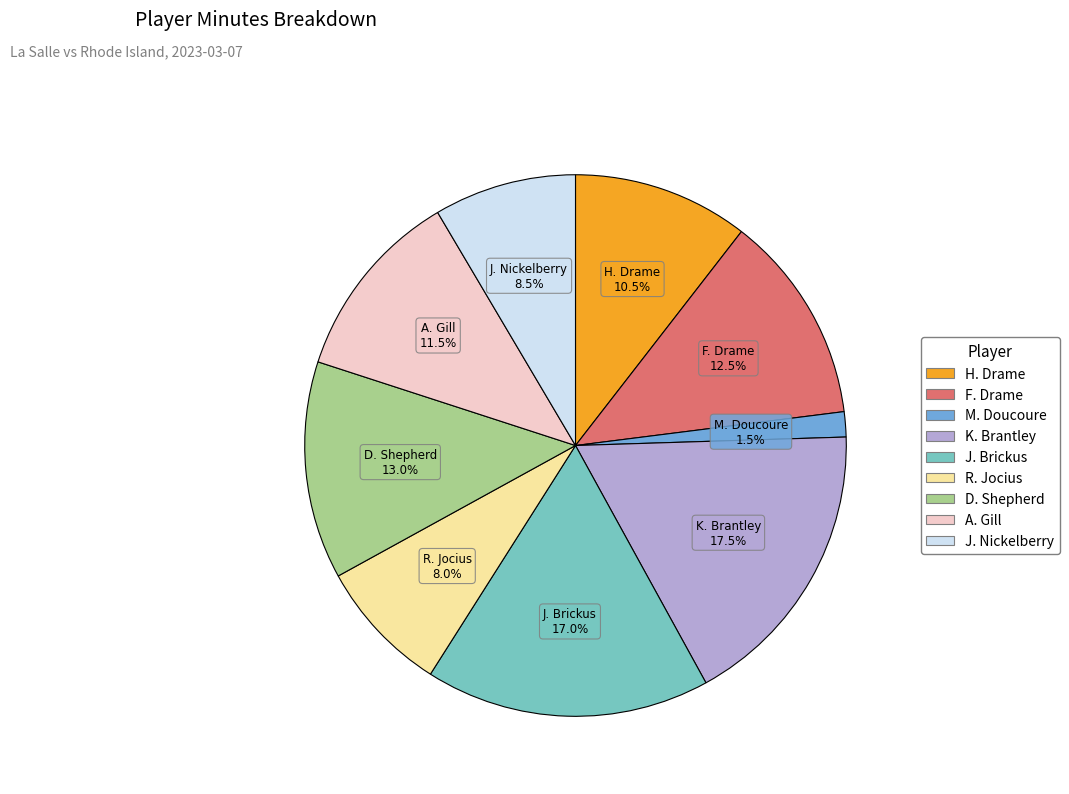

How many segments does this pie chart have?

9